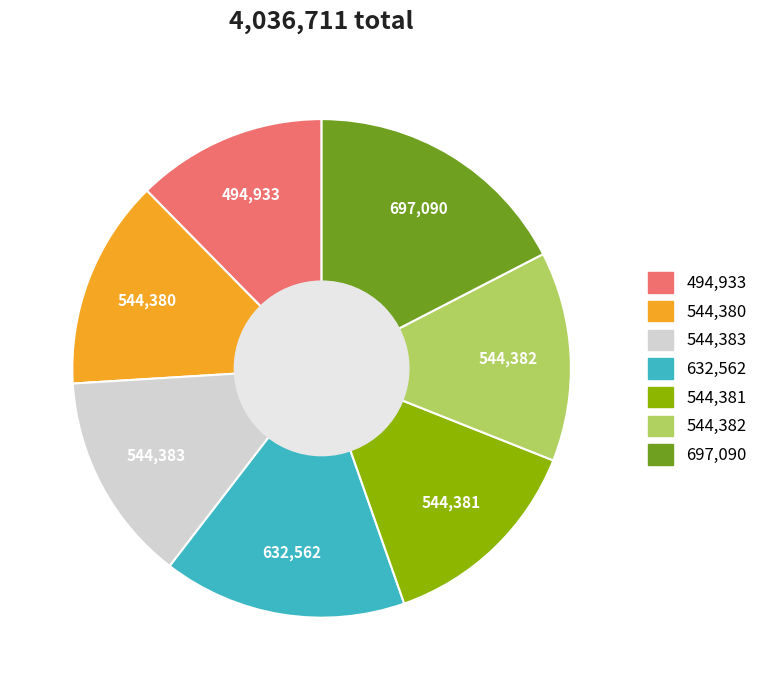

Is there a majority slice in this chart?

No